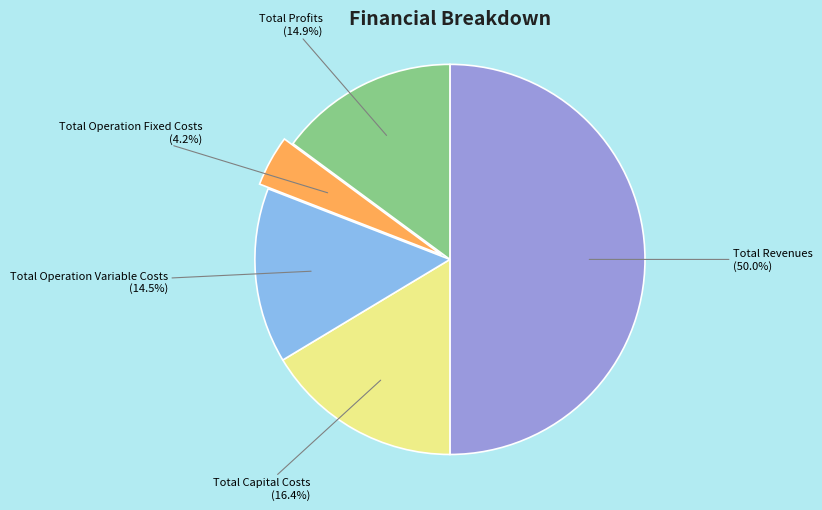

How many segments does this pie chart have?

5